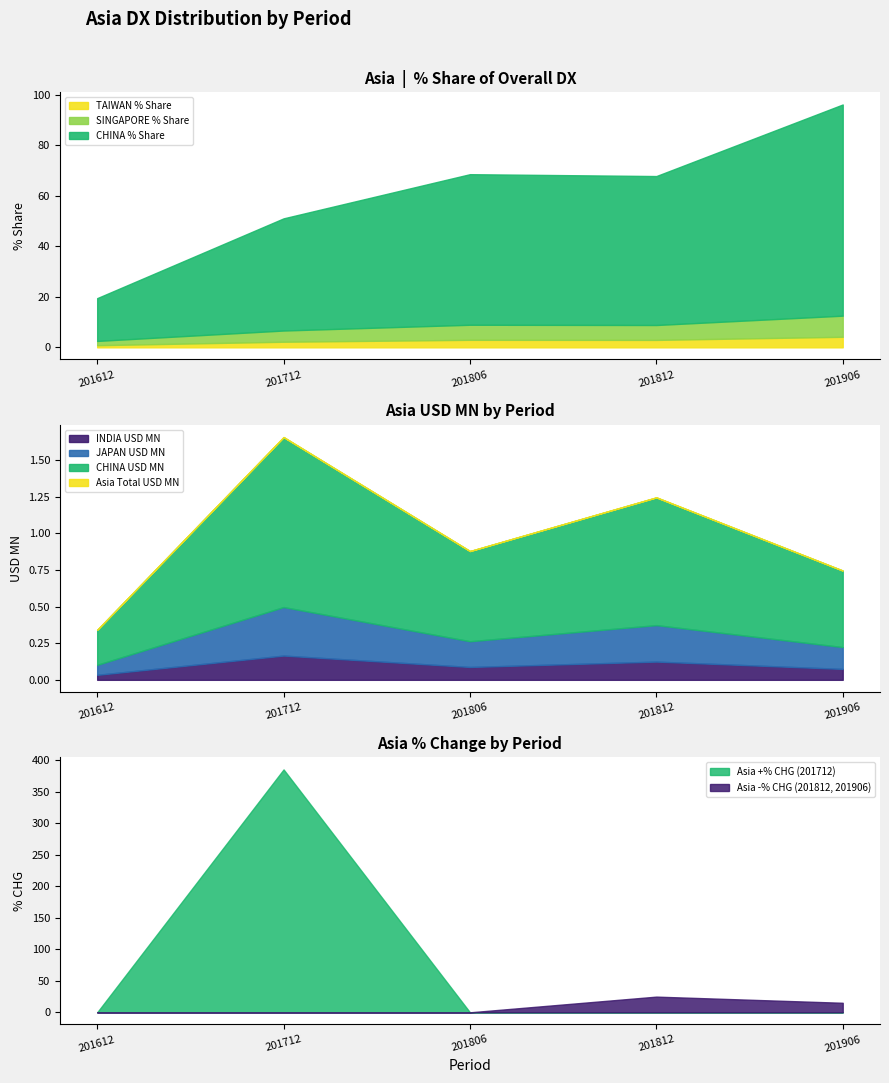

What is the minimum value for CHINA % Share?

16.9